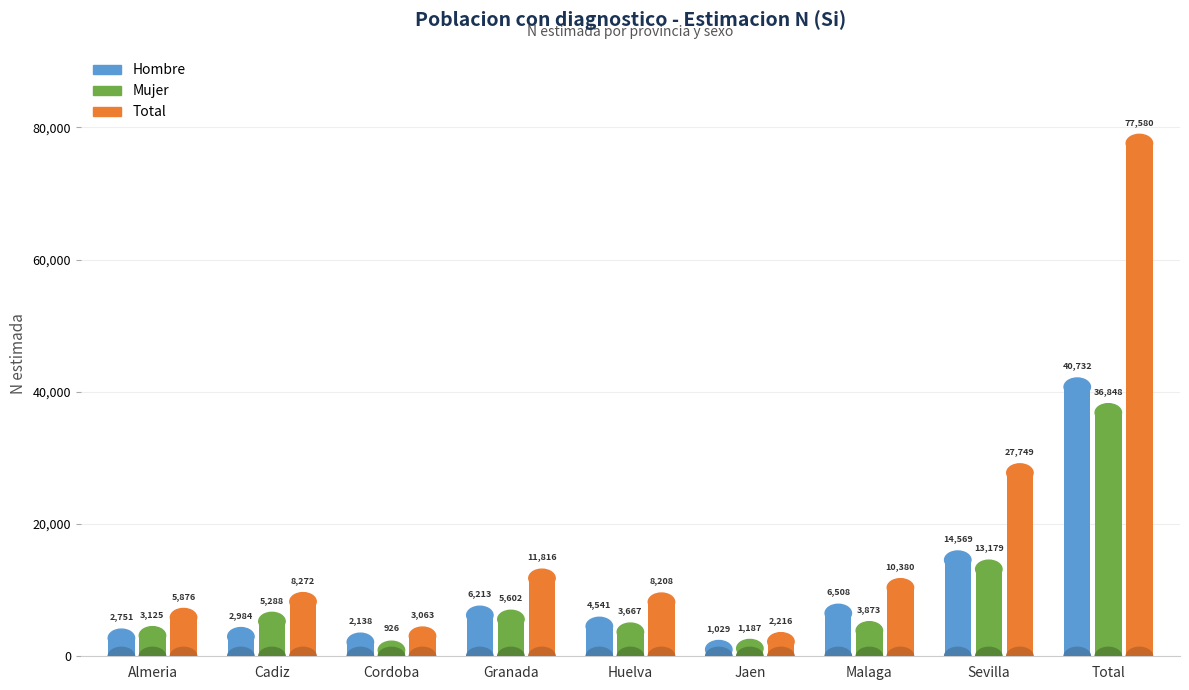

Is it true that Hombre equals 1584 at Almeria?

False